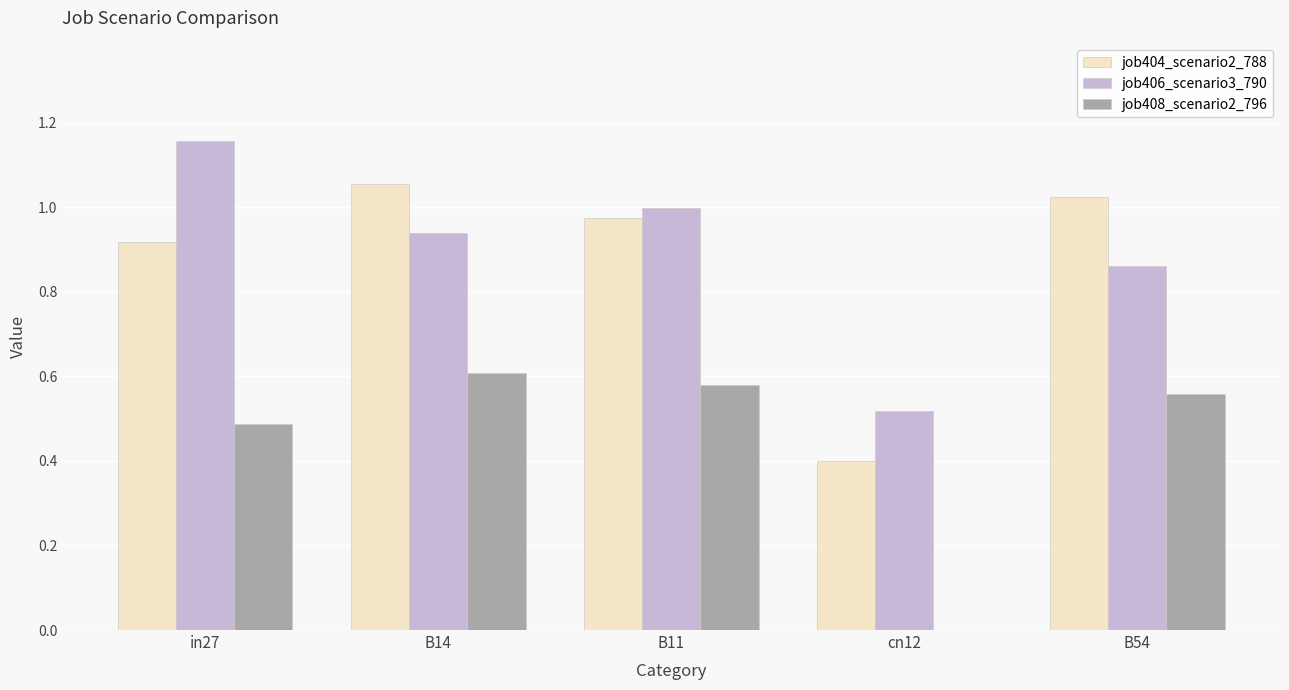

Which category has the highest value across all series?

in27